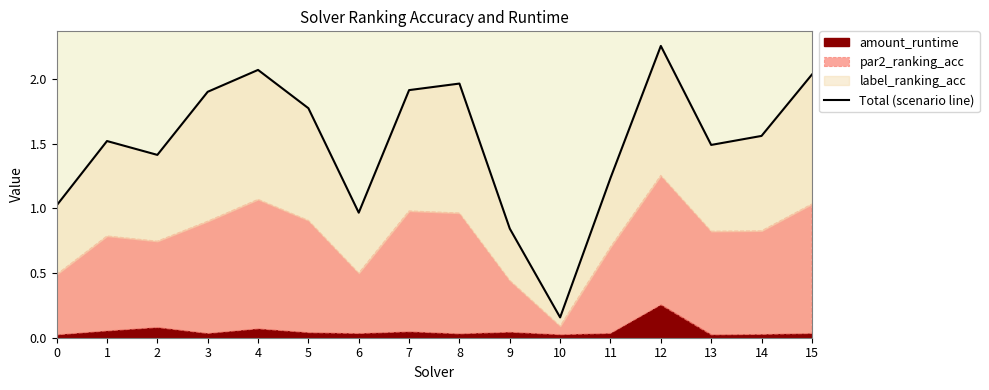

Rank the categories by value from lowest to highest.

10, 9, 6, 0, 11, 2, 13, 1, 14, 5, 3, 7, 8, 15, 4, 12